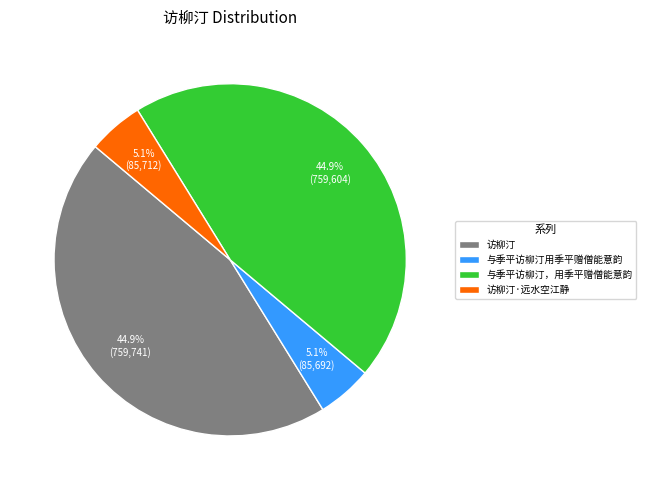

Approximately how many times larger is the value at 访柳汀·远水空江静 compared to 与季平访柳汀用季平赠僧能意韵?

1.0